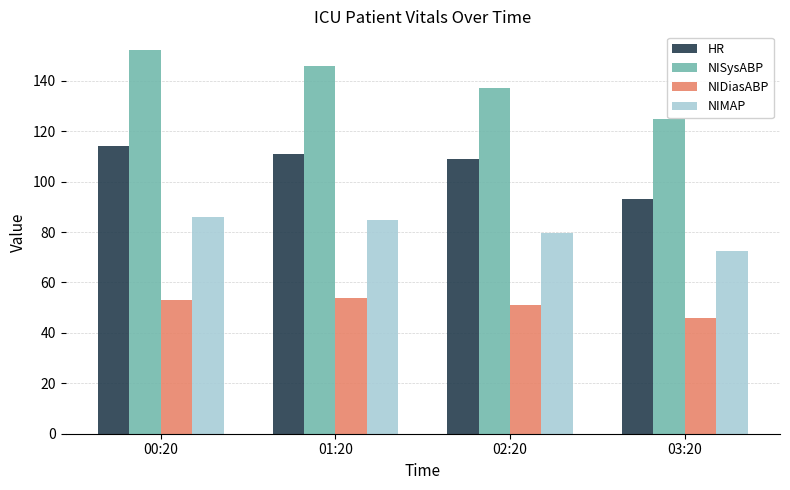

What is the difference between the NIDiasABP values at 02:20 and 03:20?

5.0